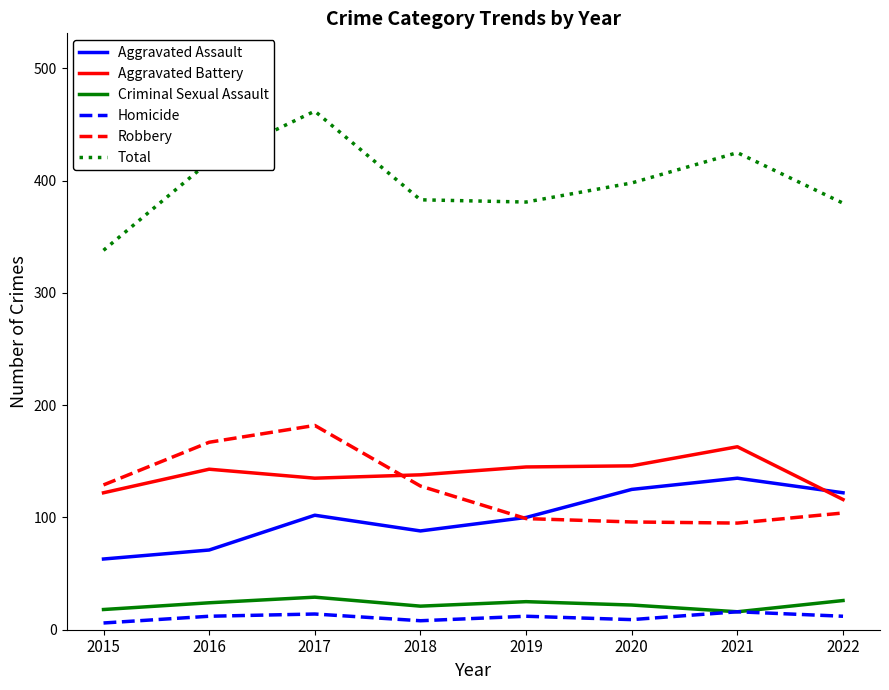

Count the number of data series in this chart.

6